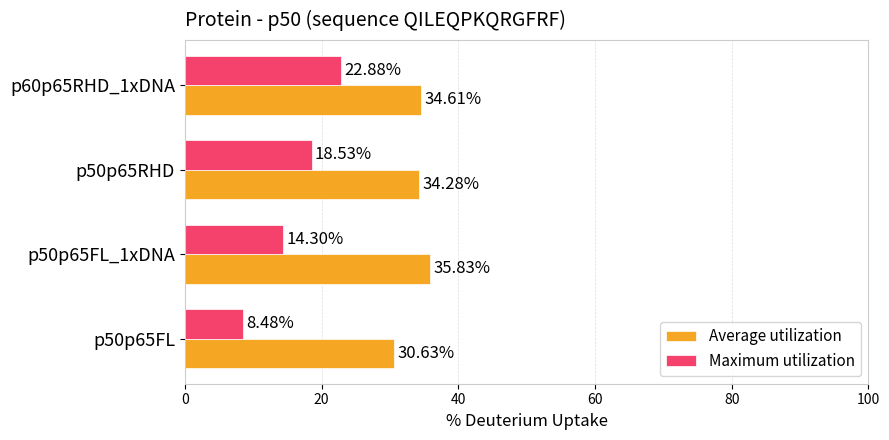

Which series has the largest total across all categories?

Average utilization